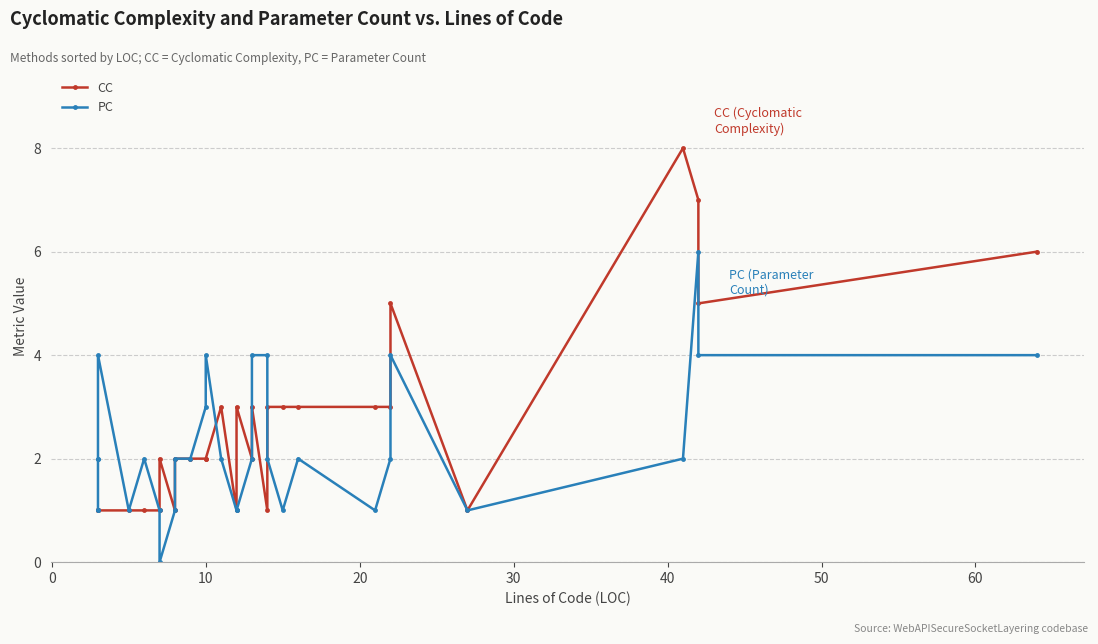

Which series has the largest total across all categories?

CC